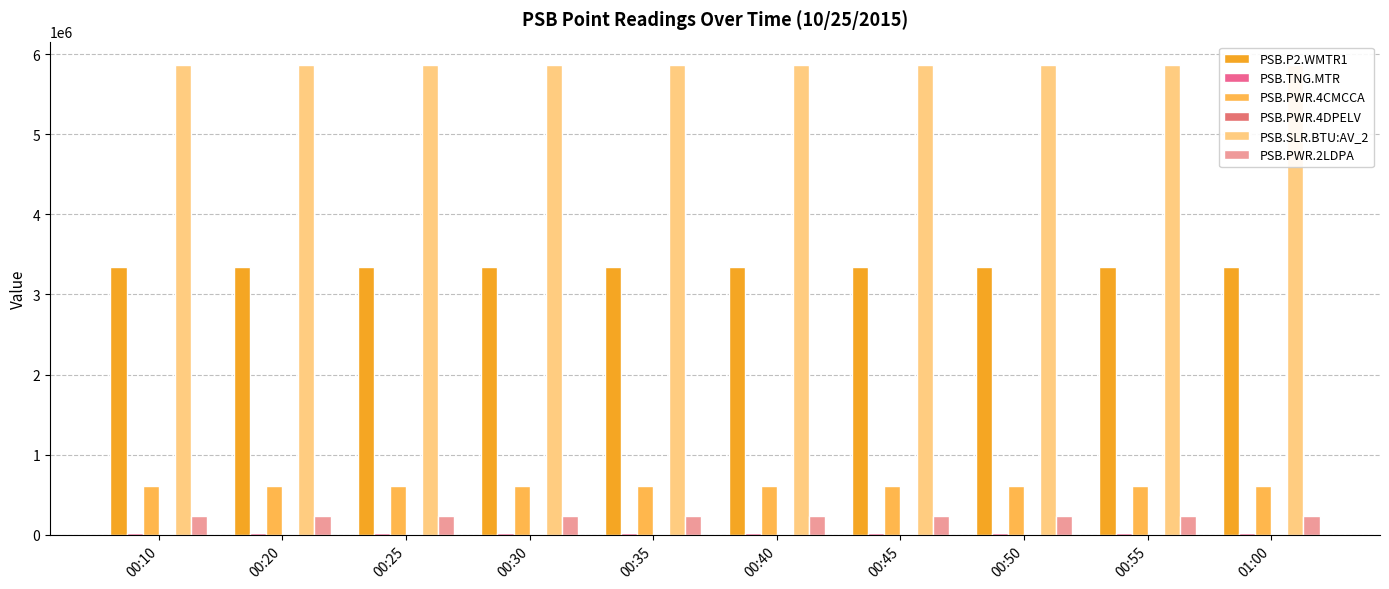

At which label is PSB.TNG.MTR closest to 25410?

00:10